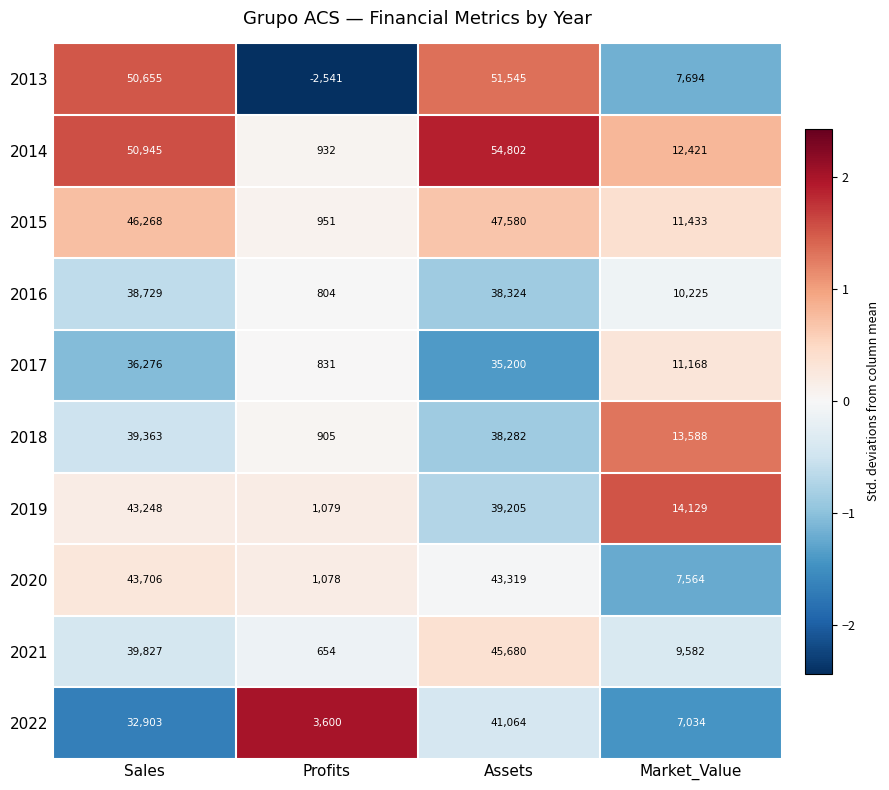

What is the sum of the 2020 values at Sales and Profits?

44784